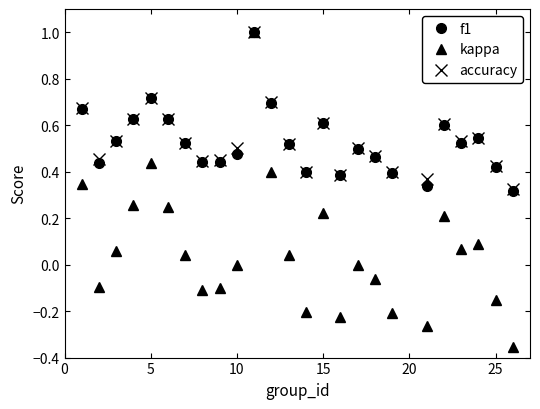

What is the value of the accuracy point at the 11th from the left?

1.0